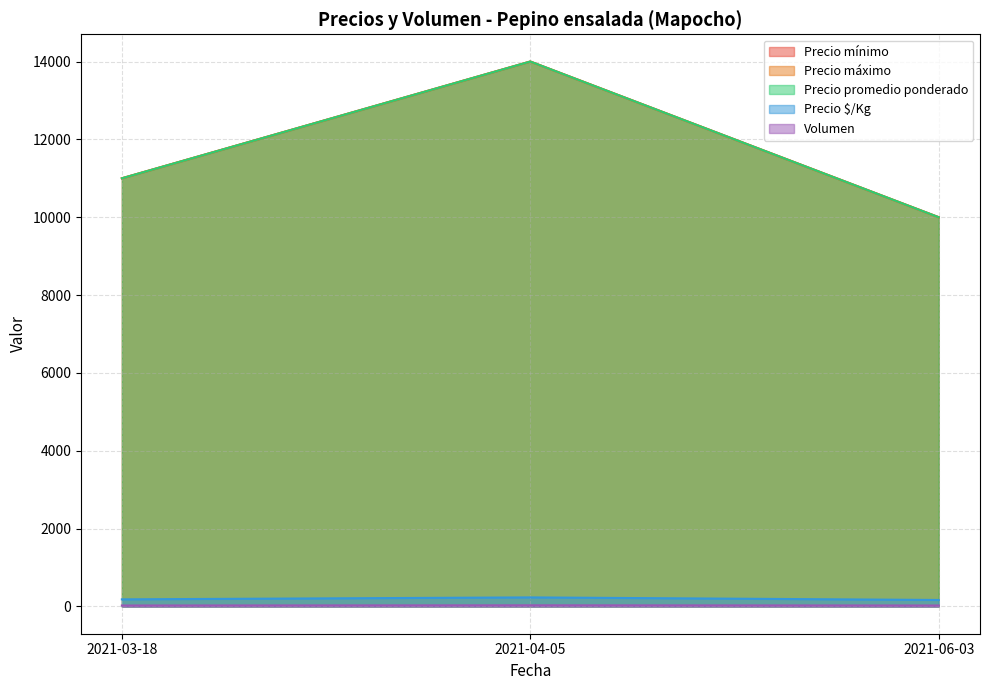

The value of Precio promedio ponderado at 2021-03-18 is 3276. True or false?

False